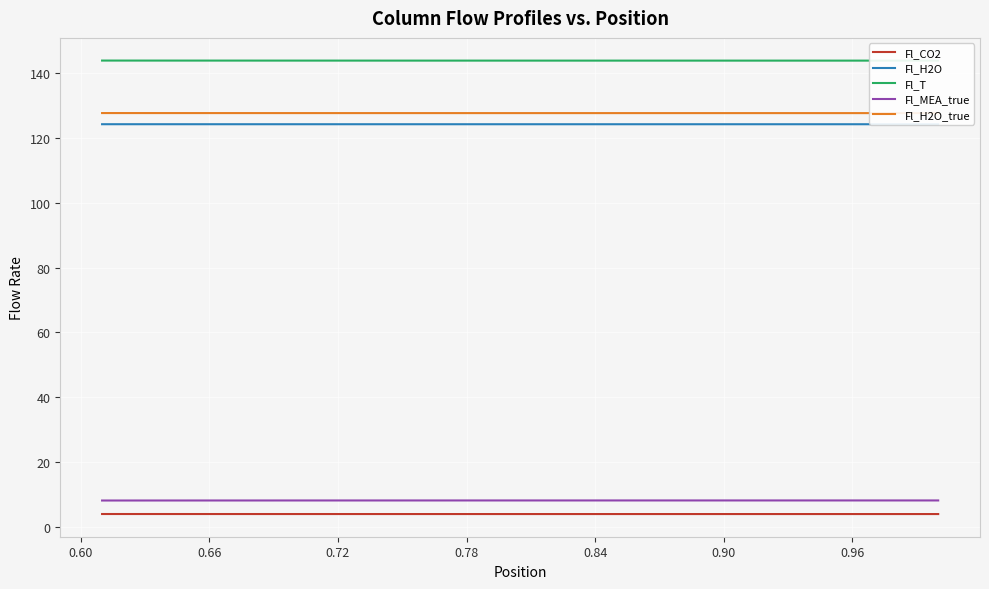

At how many categories does at least one series exceed 132?

40